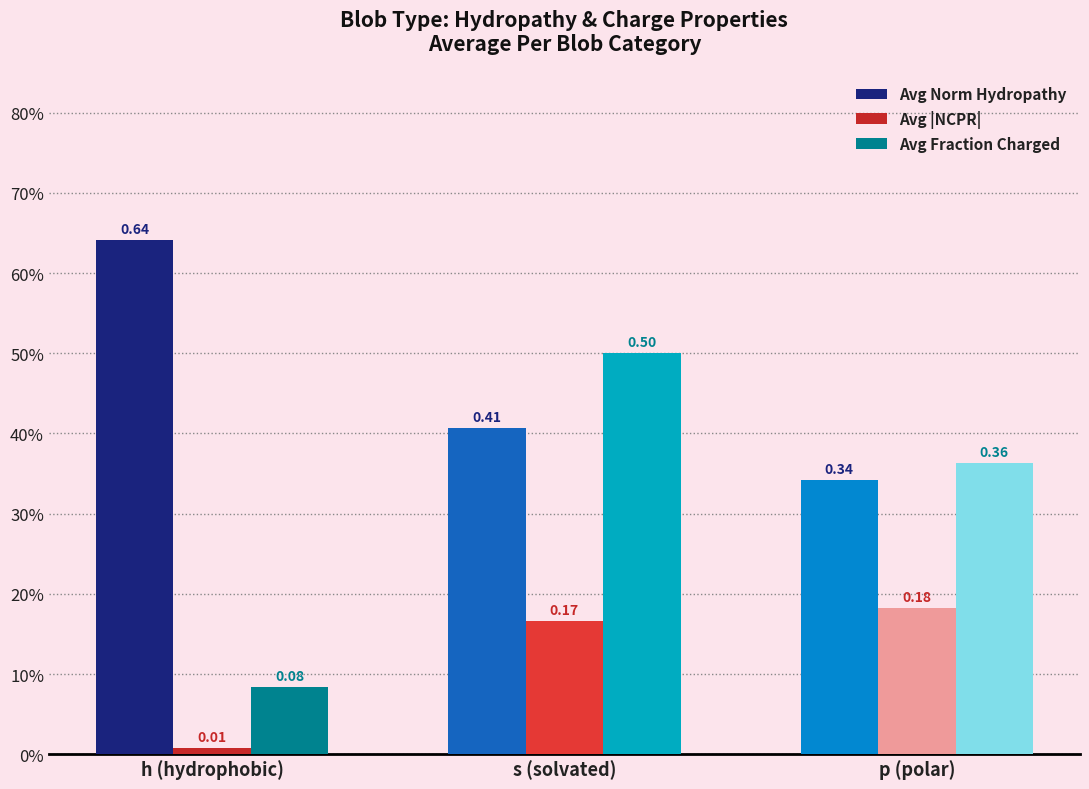

What are all the series names shown in the legend?

Avg Norm Hydropathy, Avg |NCPR|, Avg Fraction Charged